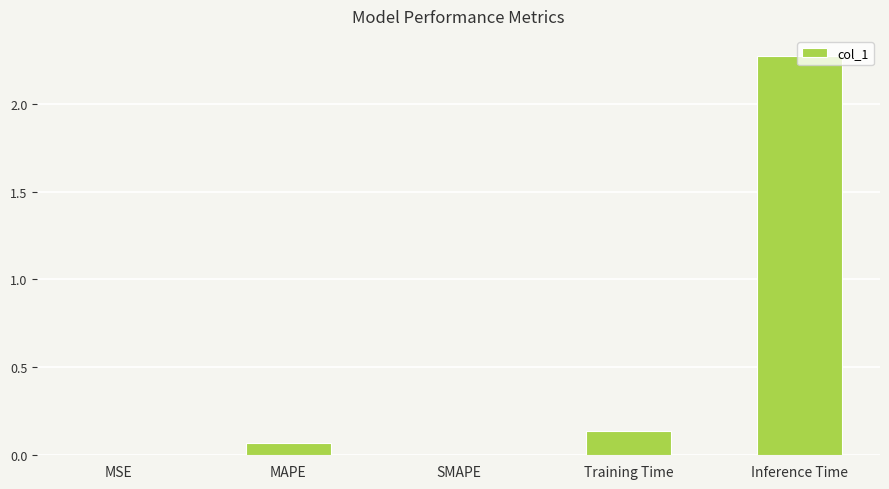

True or false: the data shows 0.0 at SMAPE.

True